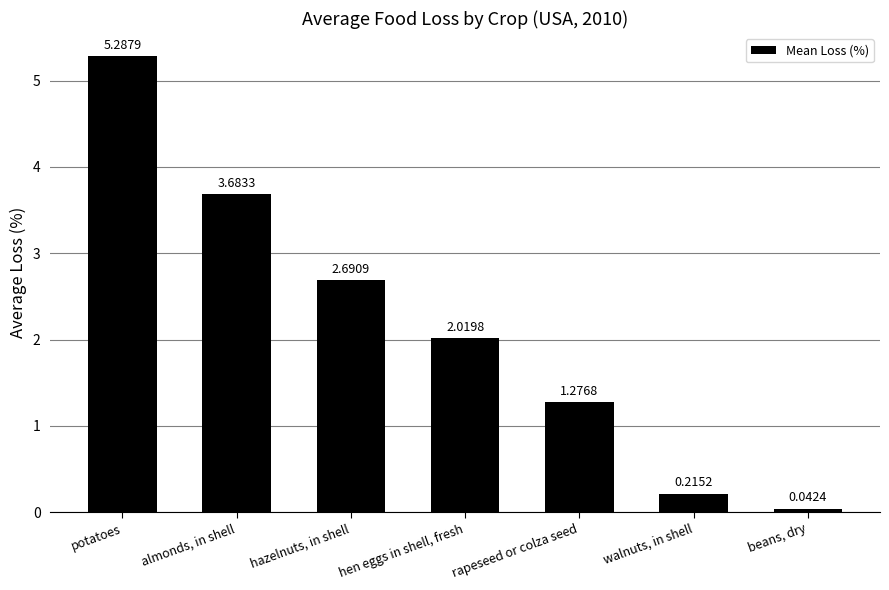

Rank the categories by value from lowest to highest.

beans, dry, walnuts, in shell, rapeseed or colza seed, hen eggs in shell, fresh, hazelnuts, in shell, almonds, in shell, potatoes